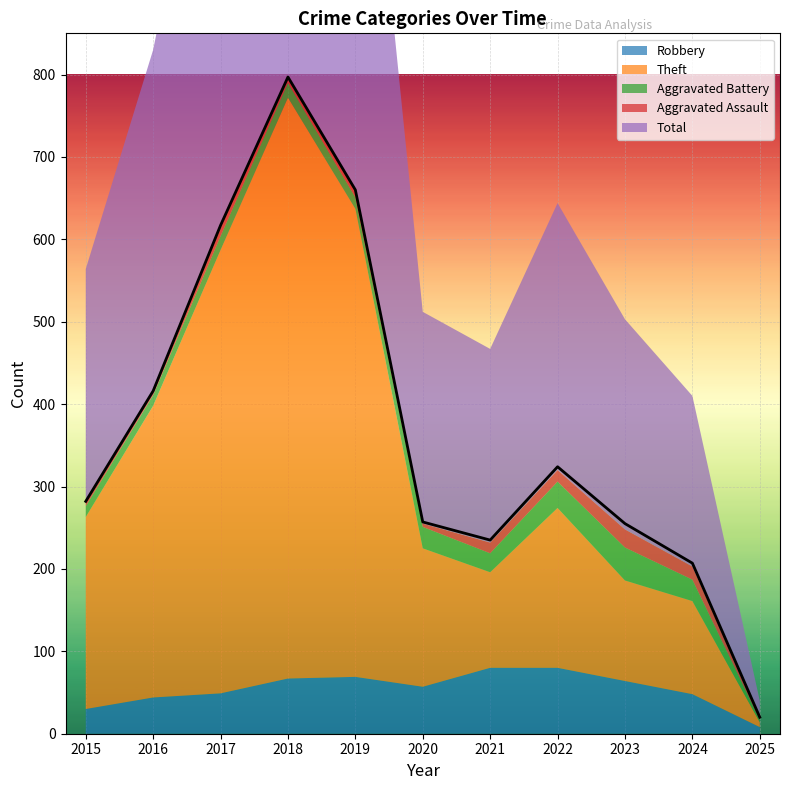

True or false: Robbery and Aggravated Battery intersect in this chart.

False